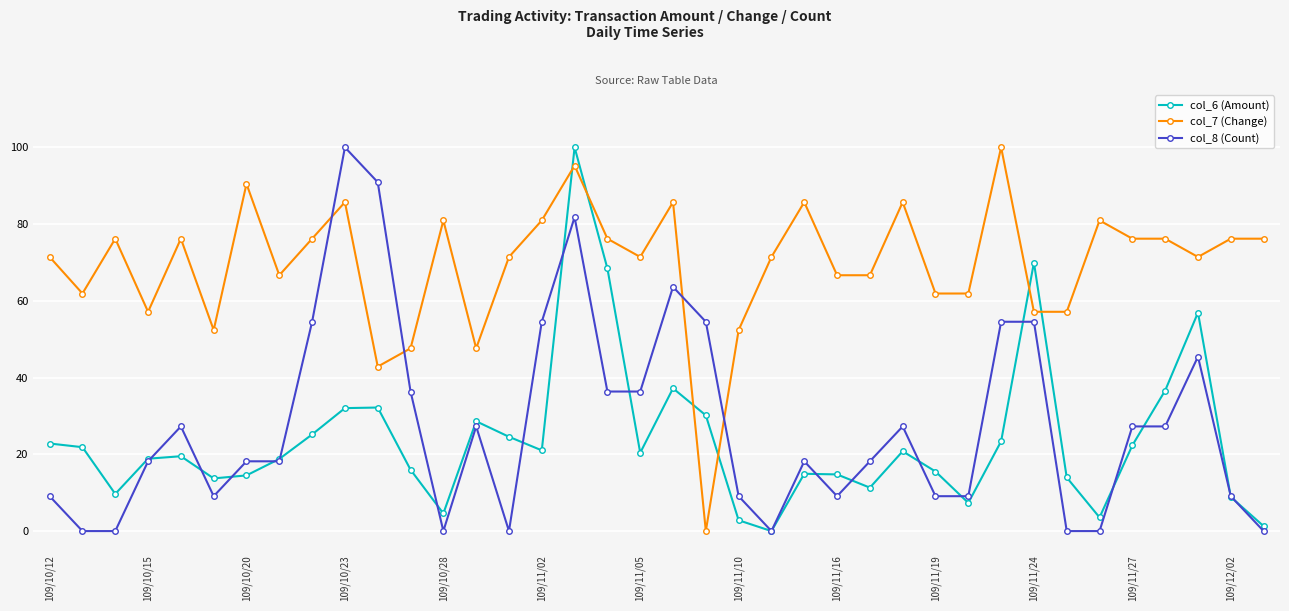

True or false: col_7 (Change) has more than 1 interior local peaks.

True